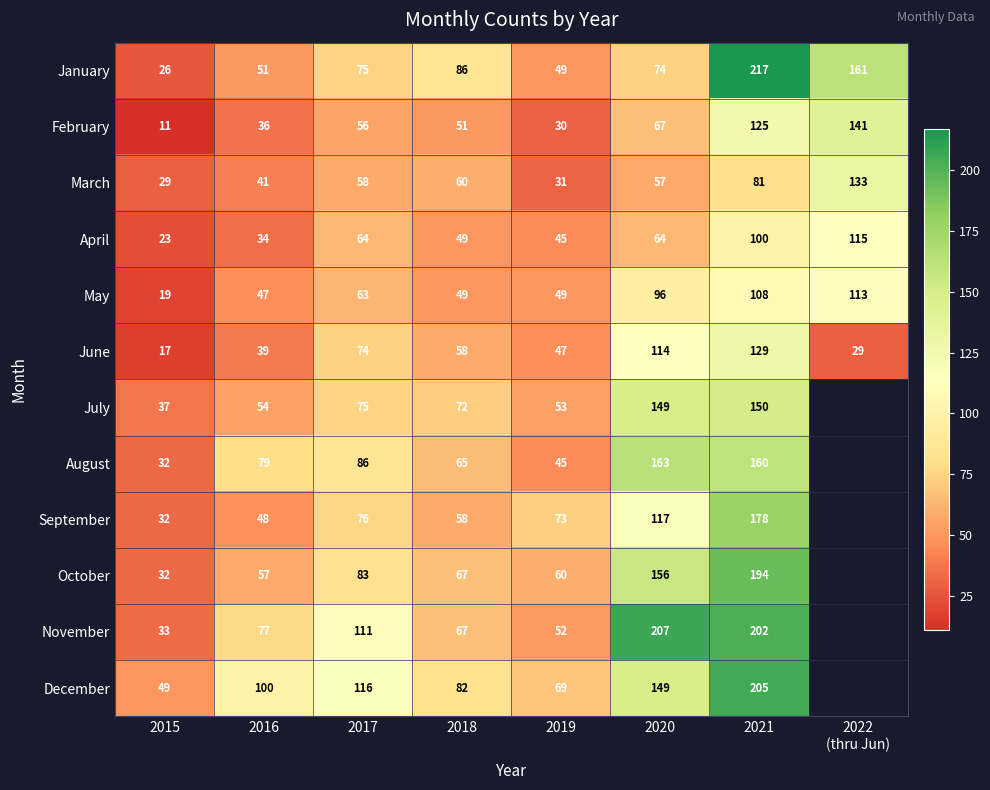

Which category has the highest value across all series?

2021